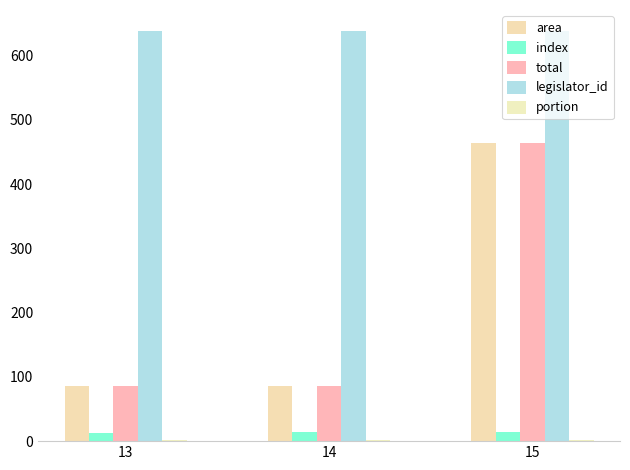

Rank the categories by area value from lowest to highest.

13, 14, 15